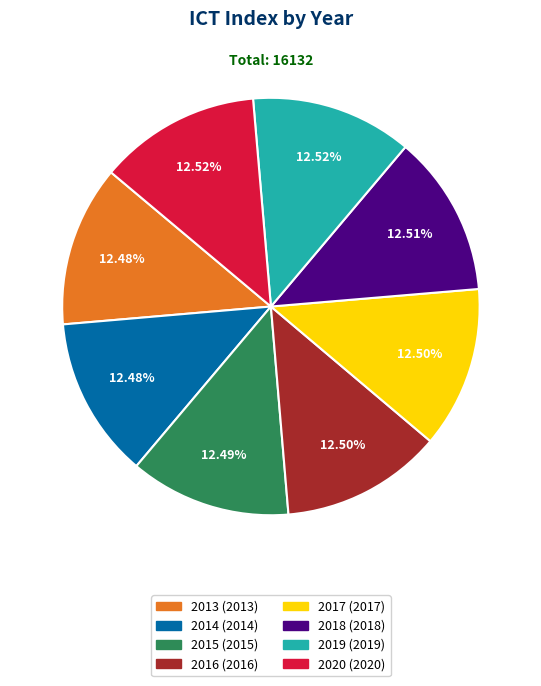

True or false: 2013 accounts for 2% of the total.

False